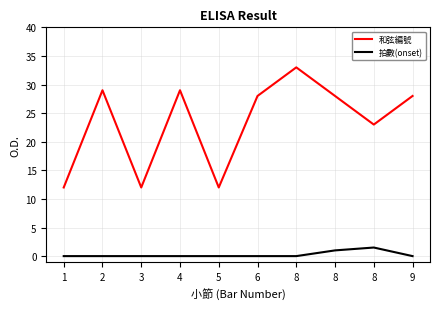

Between 5 and 6, which series saw the biggest shift?

和弦編號